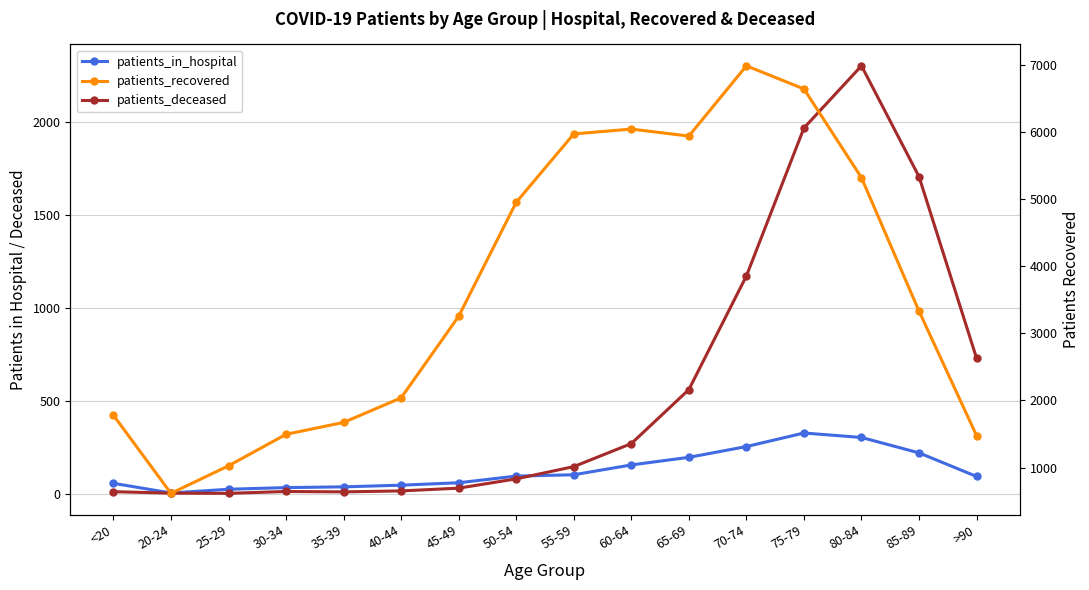

What is the total value across all series at 20-24?

623